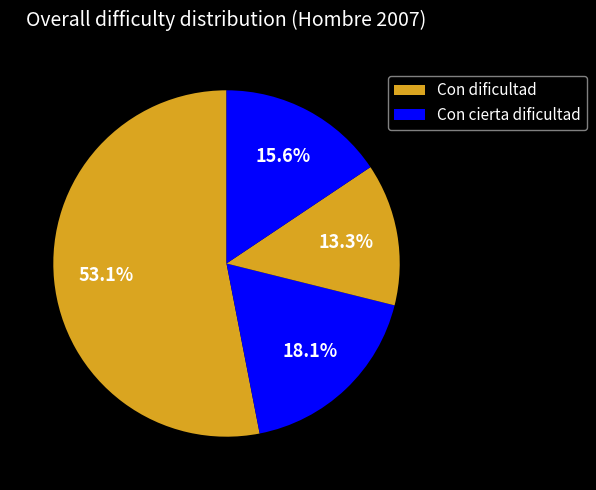

Count the number of slices in the pie.

4